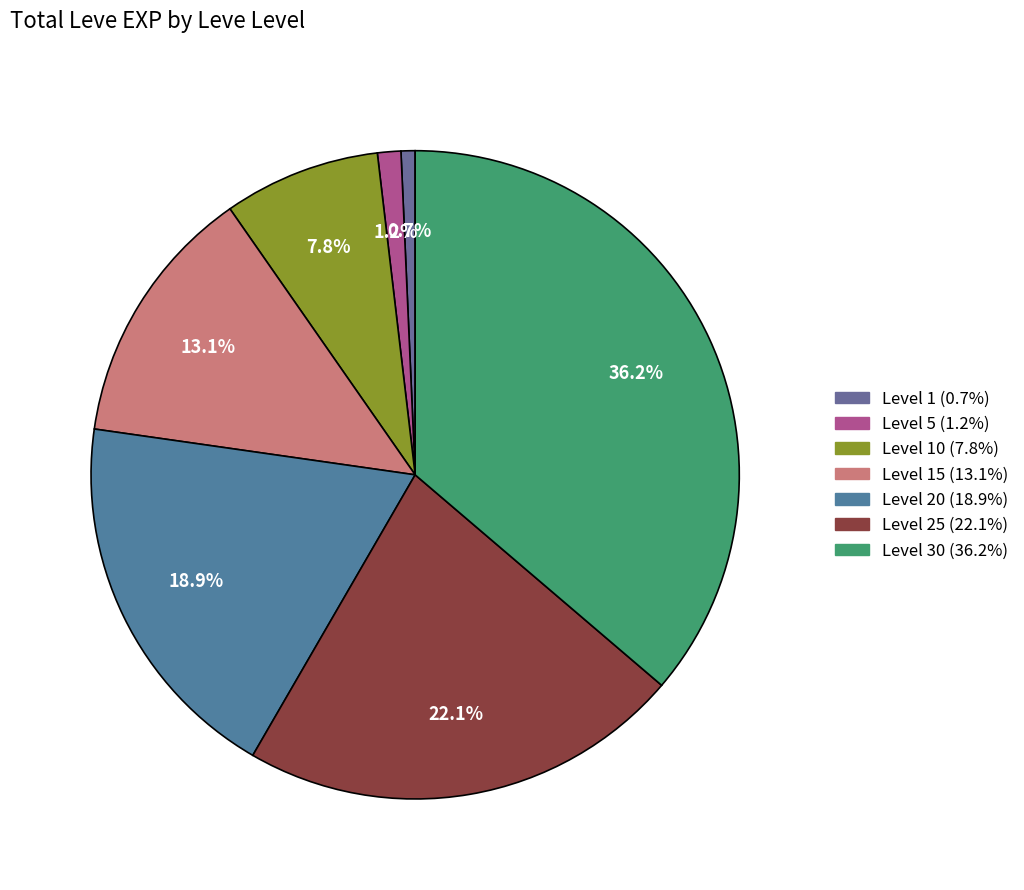

Count the number of slices in the pie.

7